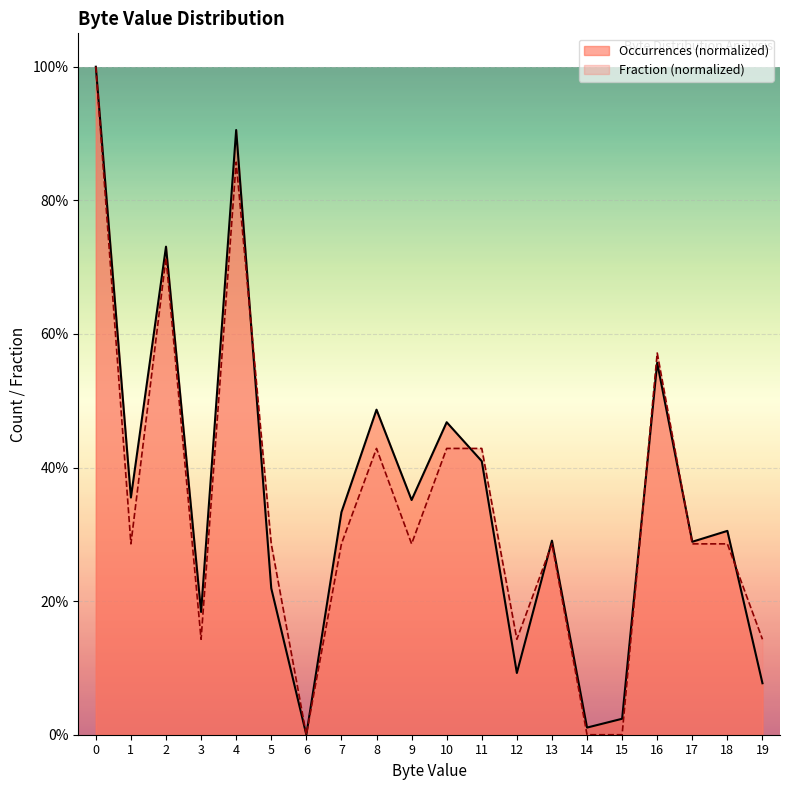

The value of Fraction at 14 is 0.6. True or false?

False